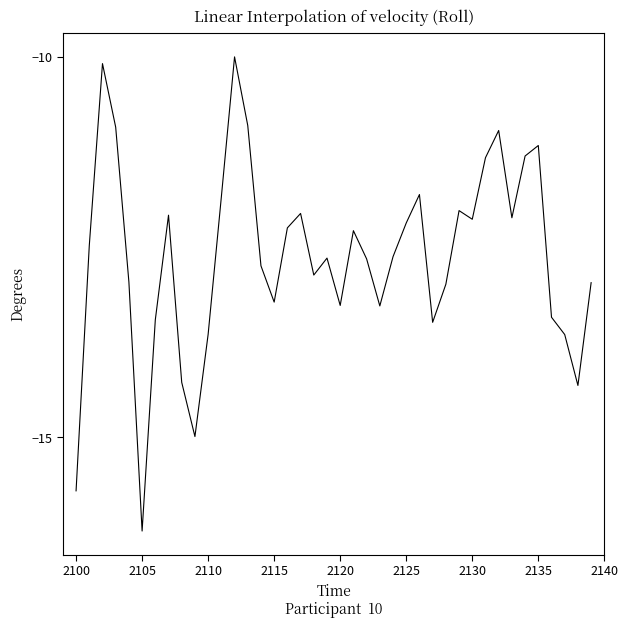

What is the difference between the maximum and minimum values?

6.2